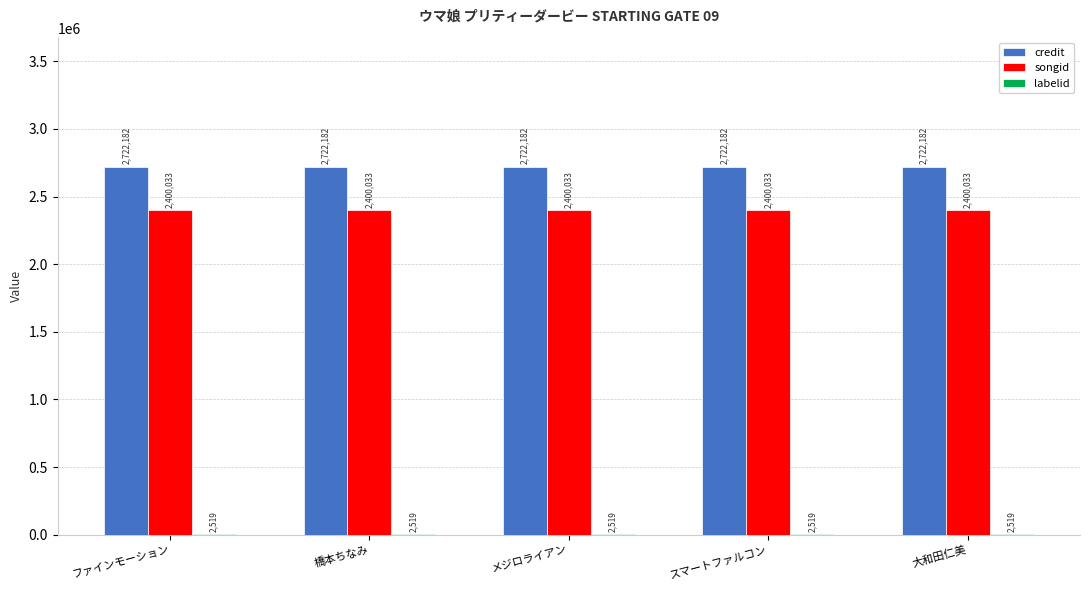

What is the highest value of the credit series?

2722182